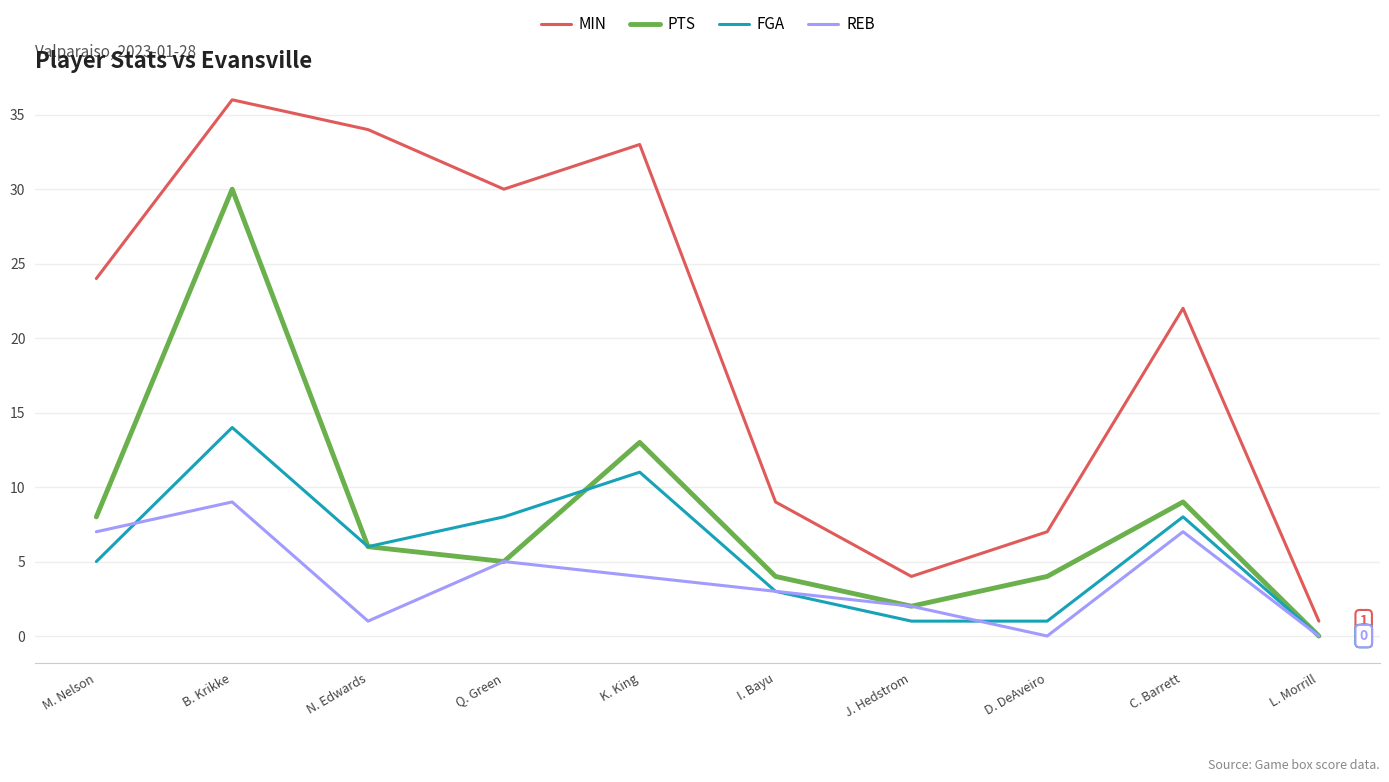

Which series has the widest spread of values?

MIN